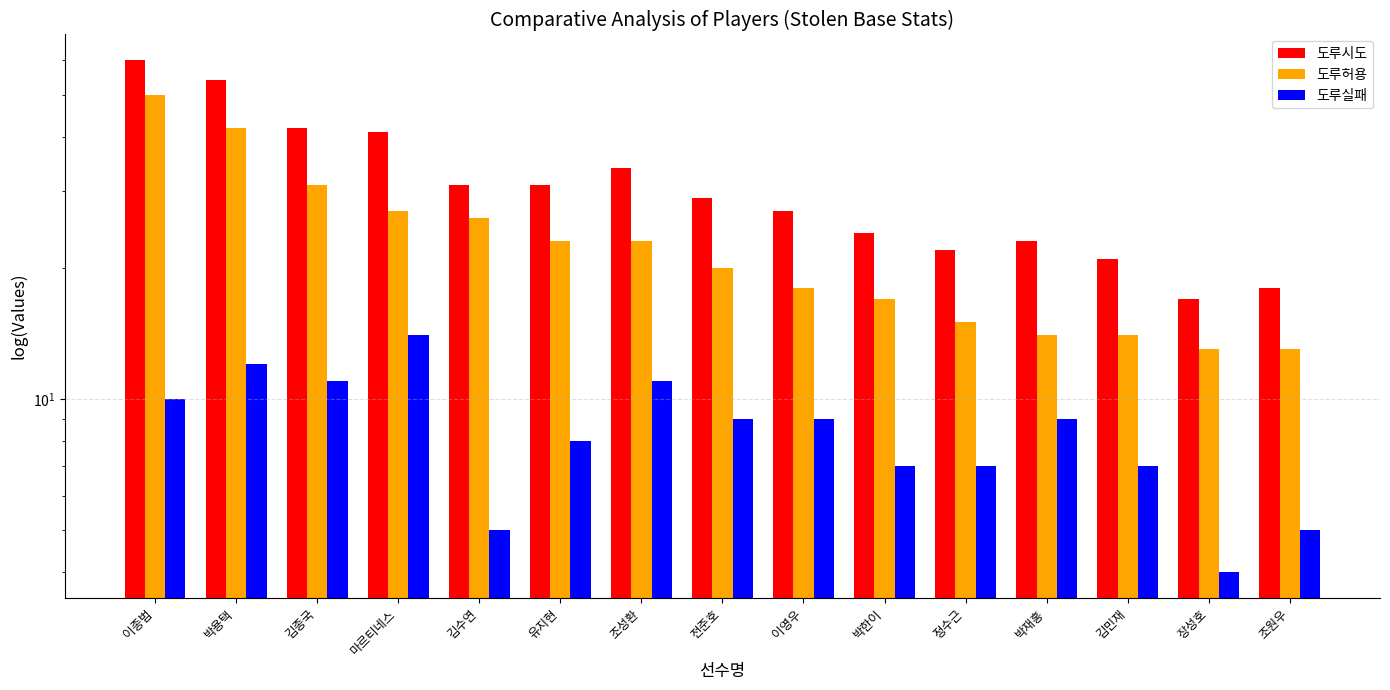

The 도루시도 series shows 34 at 조성환. True or false?

True